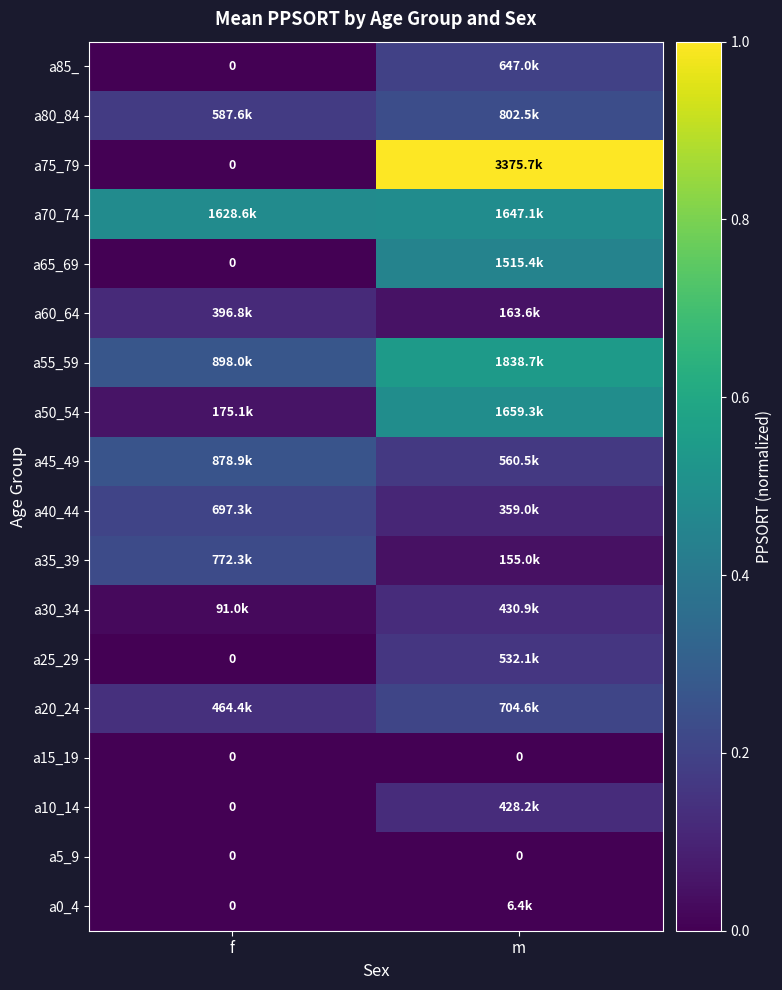

What is the maximum value shown in the chart?

1.0